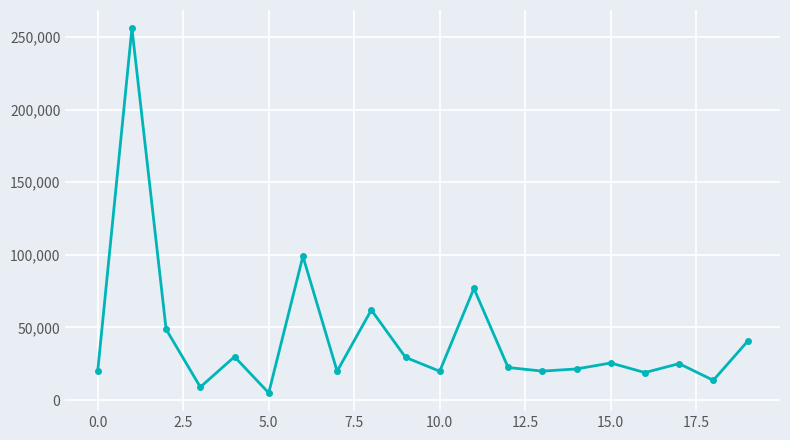

What is the value of the 17th point from the left?

18900